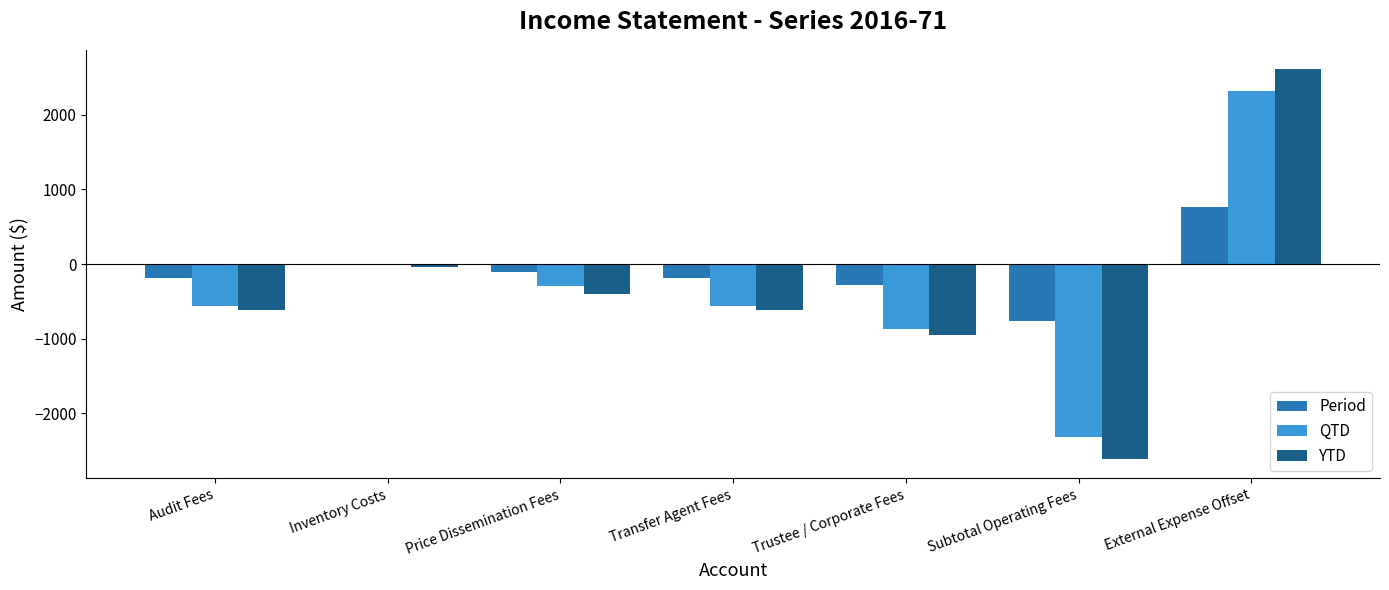

Count the number of categories in the chart.

7